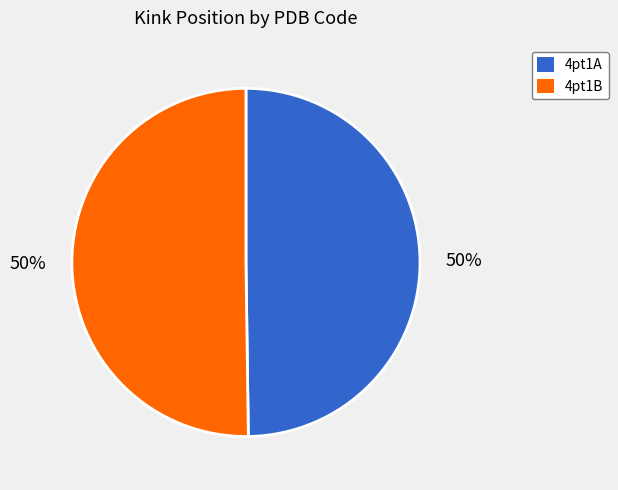

Is it true that 4pt1B is 50% of the pie?

True